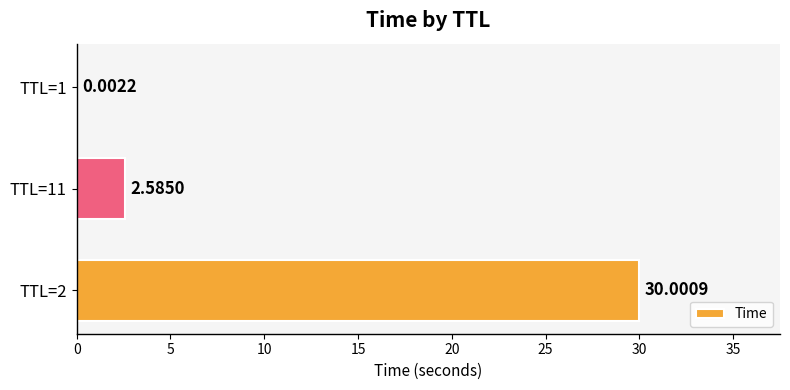

What is the change in value from TTL=1 to TTL=2?

+30.0